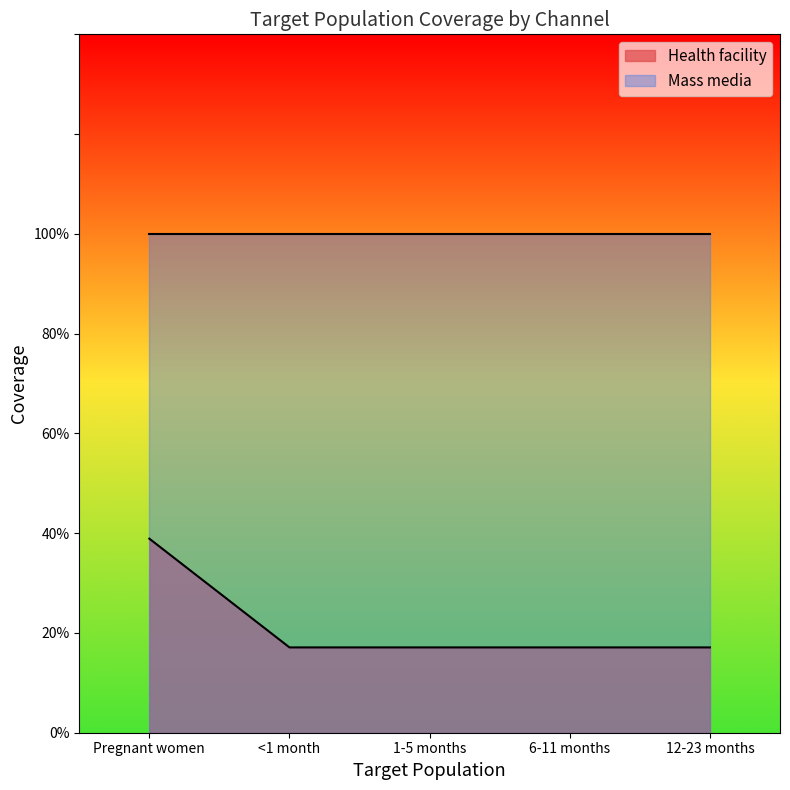

Is it true that the value at <1 month is 0.2?

True